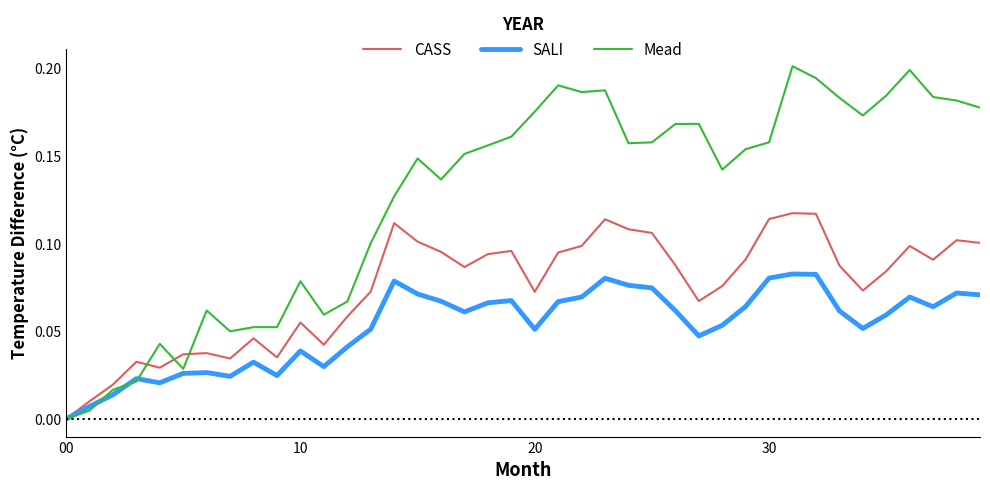

Rank the series by their average value, from highest to lowest.

Mead, CASS, SALI